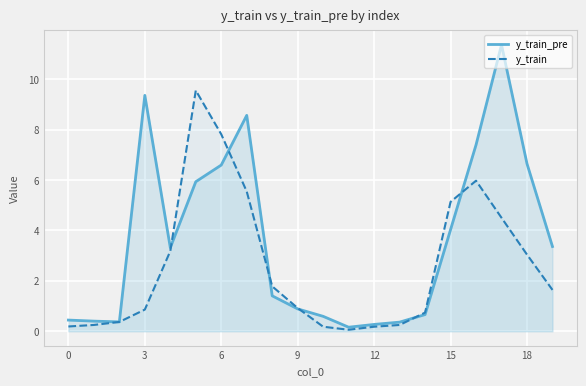

What is the total value across all series at 3?

10.2